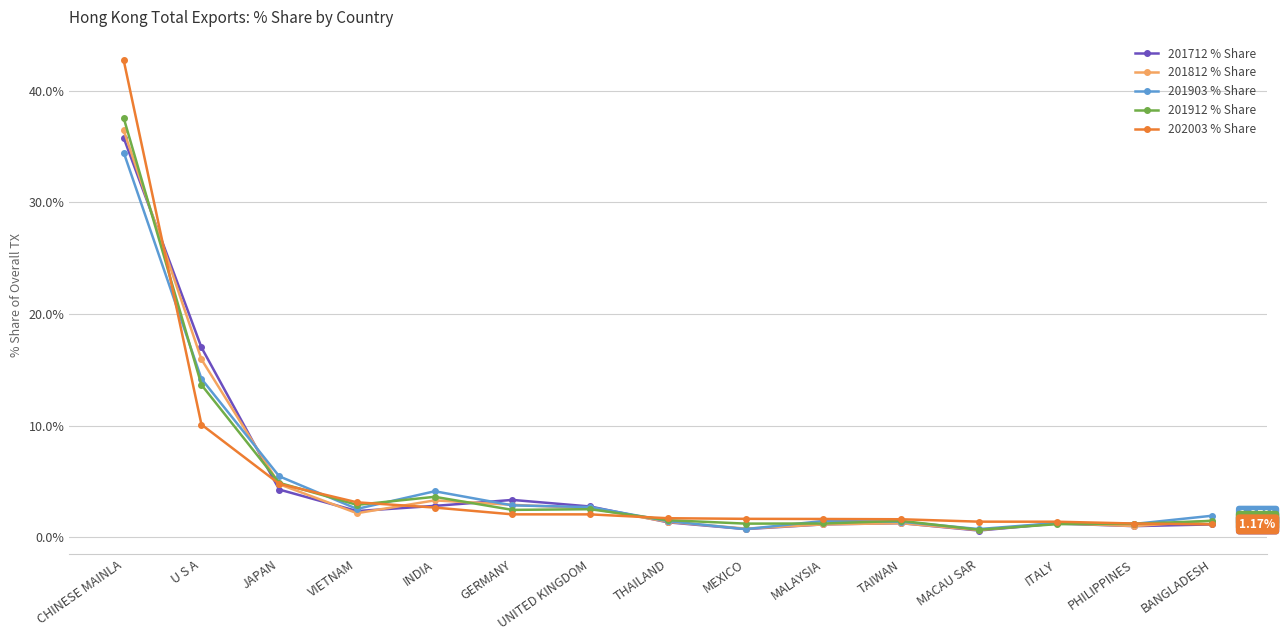

What is the total value across all series at U S A?

70.9